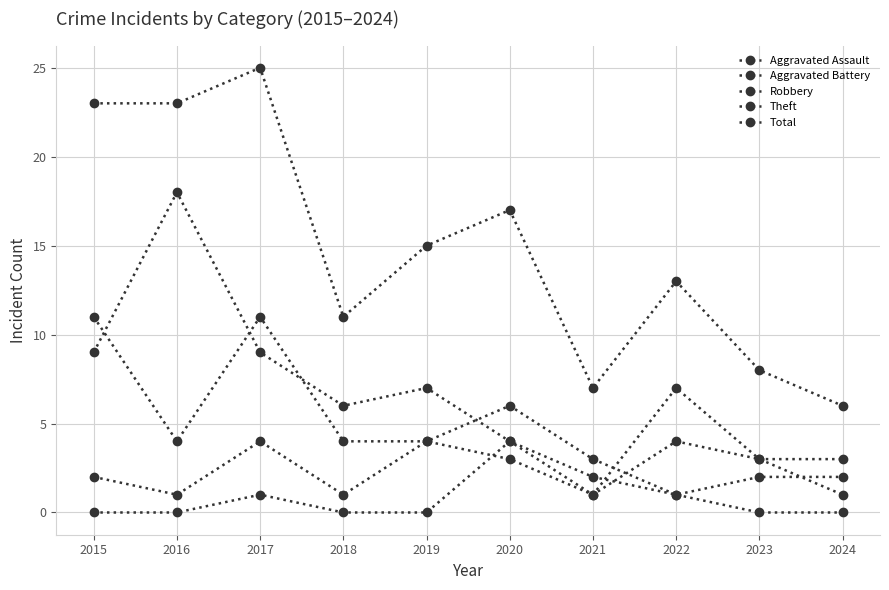

True or false: Total and Robbery cross at least once.

False